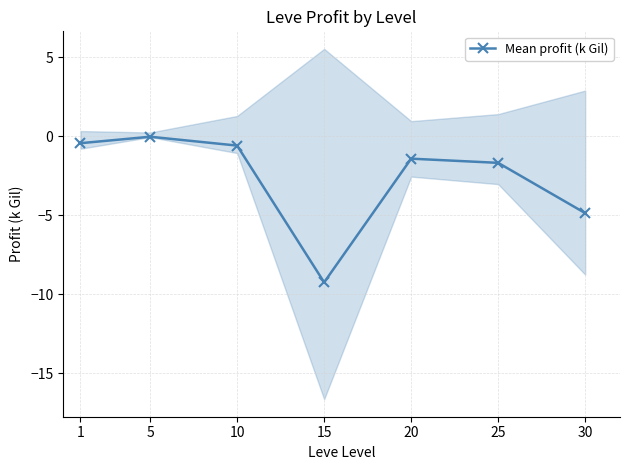

List the labels in order of value, smallest first.

15, 30, 25, 20, 10, 1, 5